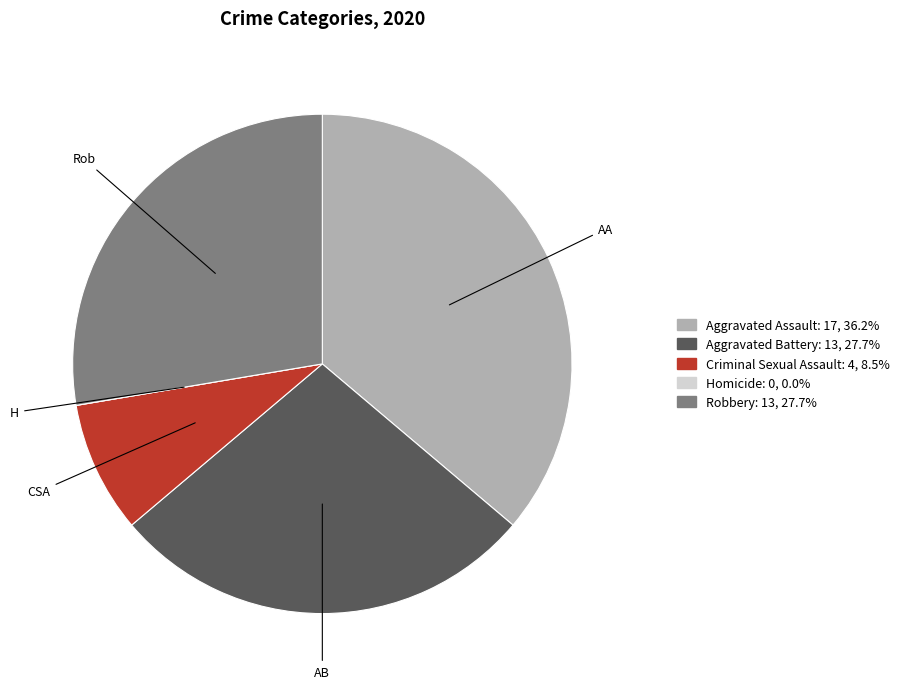

Which category has the biggest portion of the pie?

Aggravated Assault